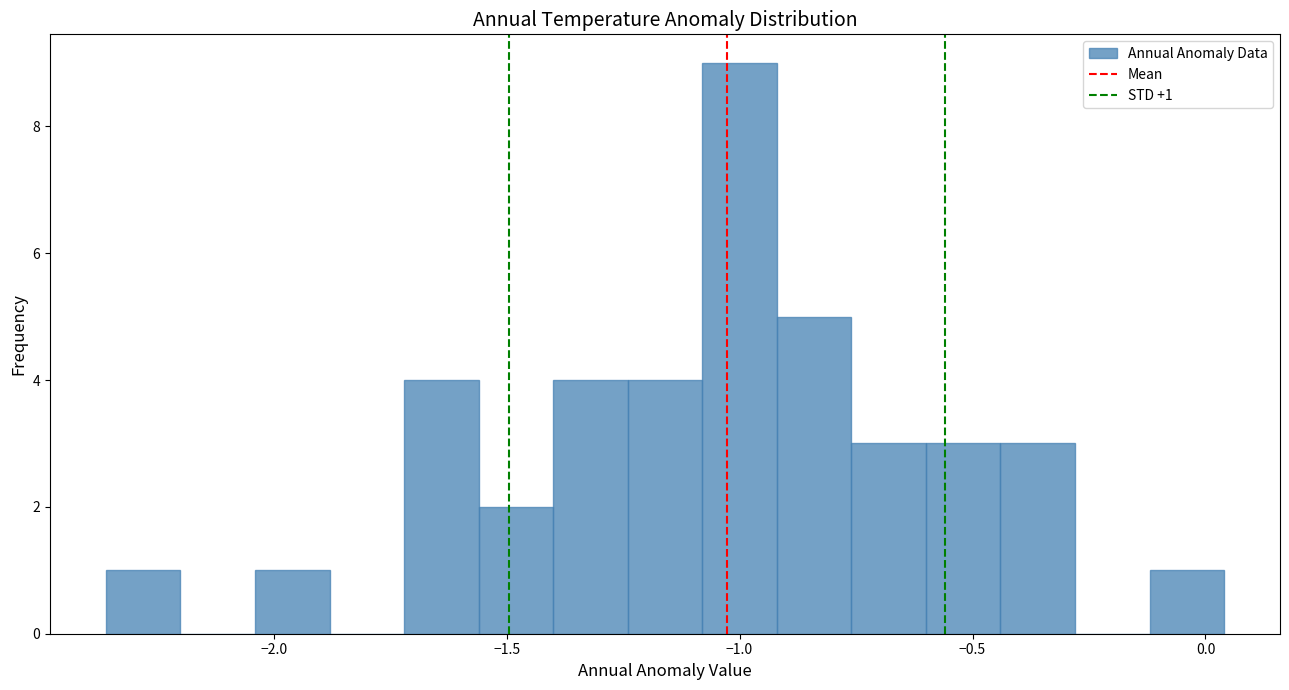

Read against the x-axis, roughly where is the centre of the tallest bar?

-1.00